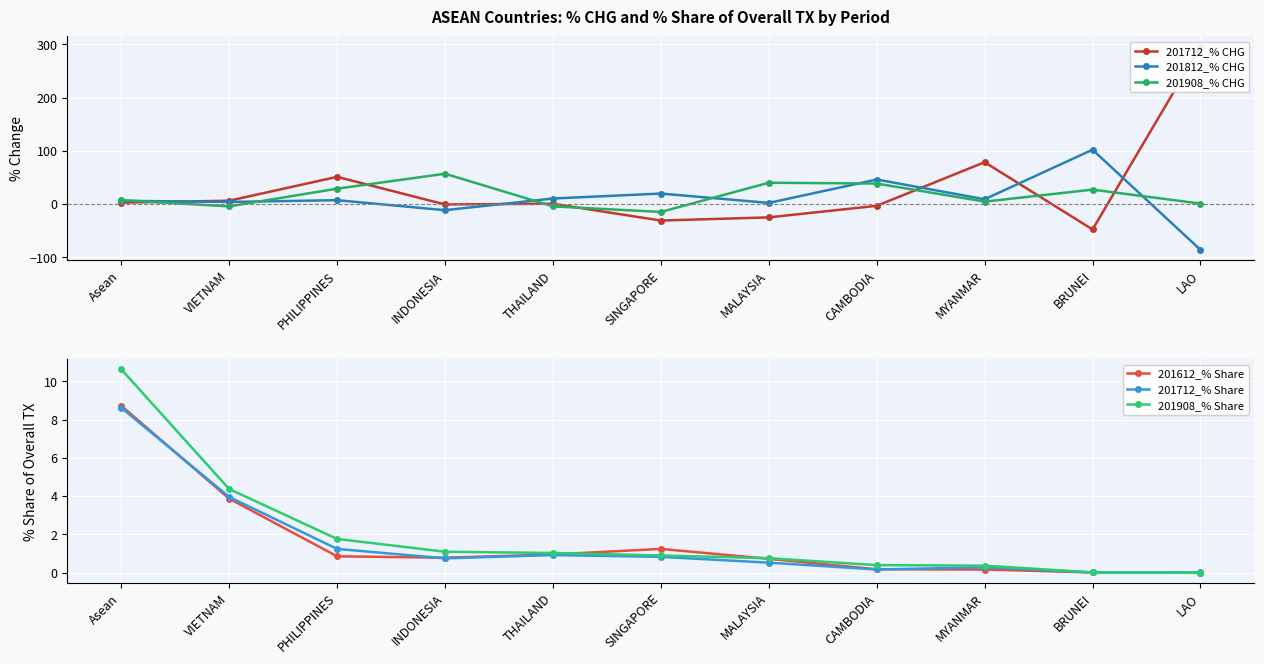

Is this an area chart (filled region under the line)?

No